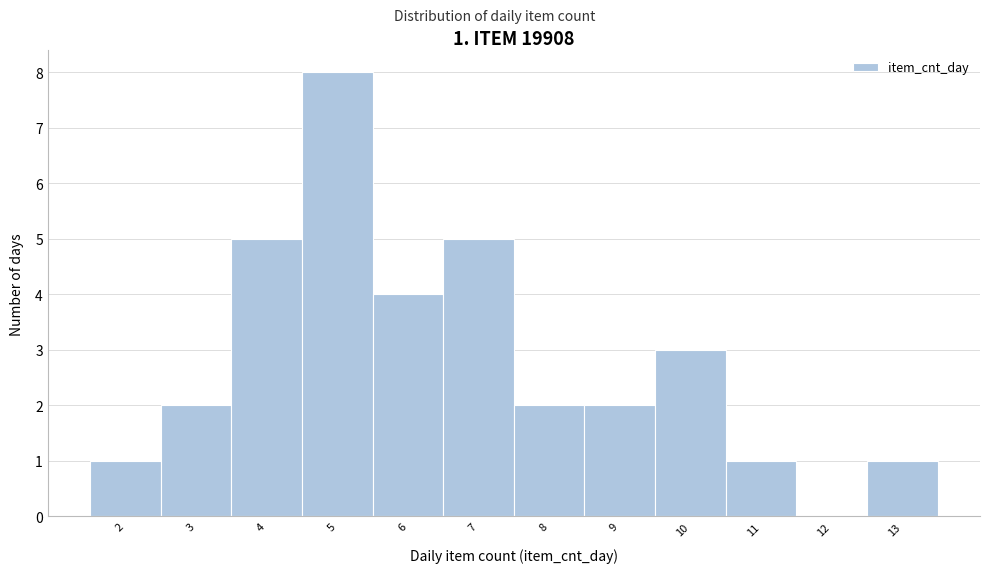

Which range on the x-axis has the tallest bar?

4.5 to 5.5